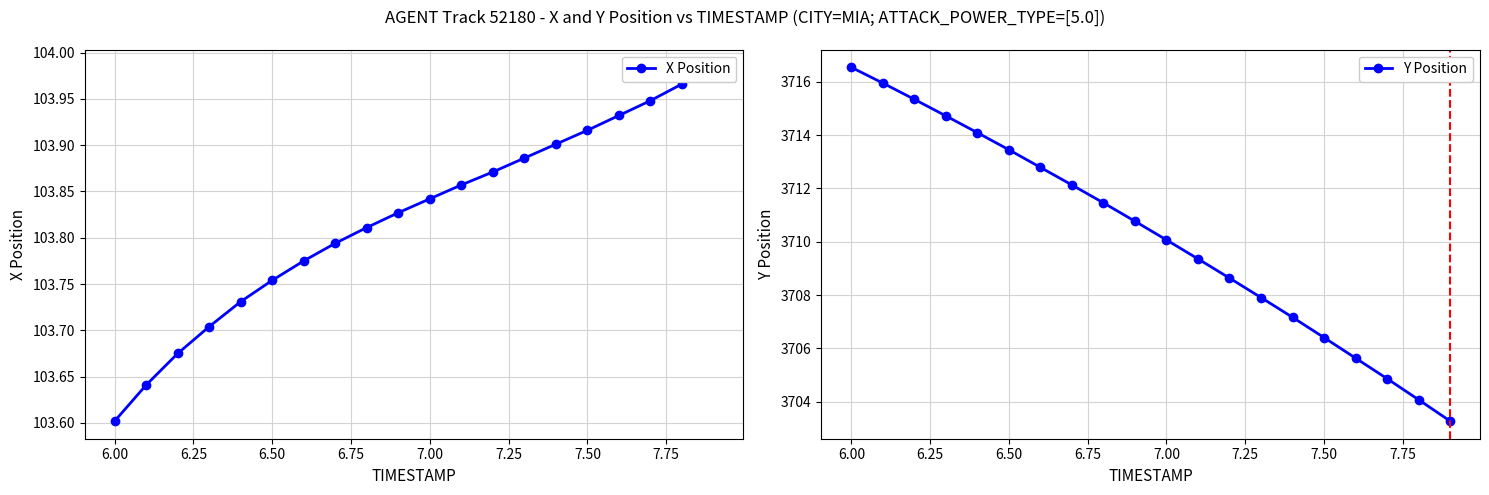

True or false: Y Position and X Position intersect in this chart.

False